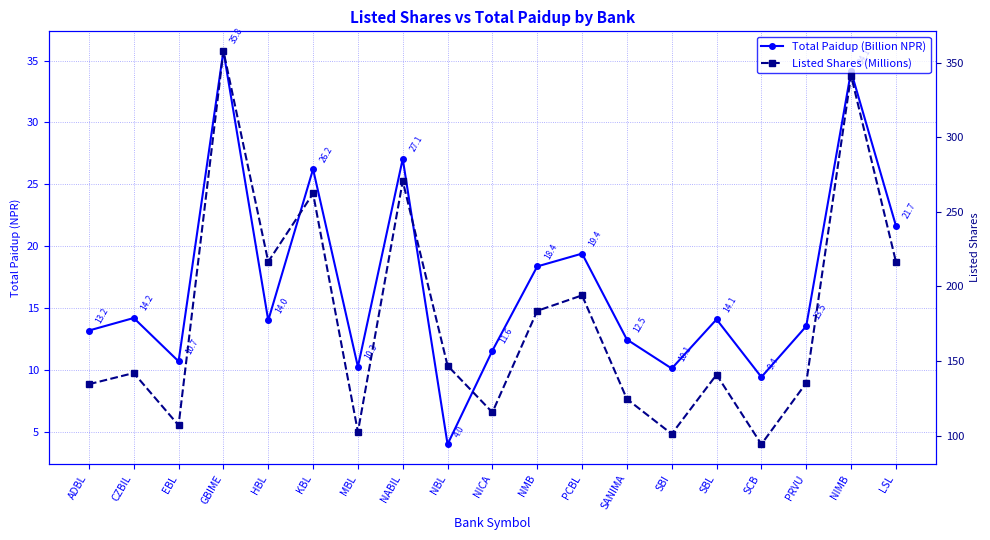

Which category has the lowest value across all series?

NBL